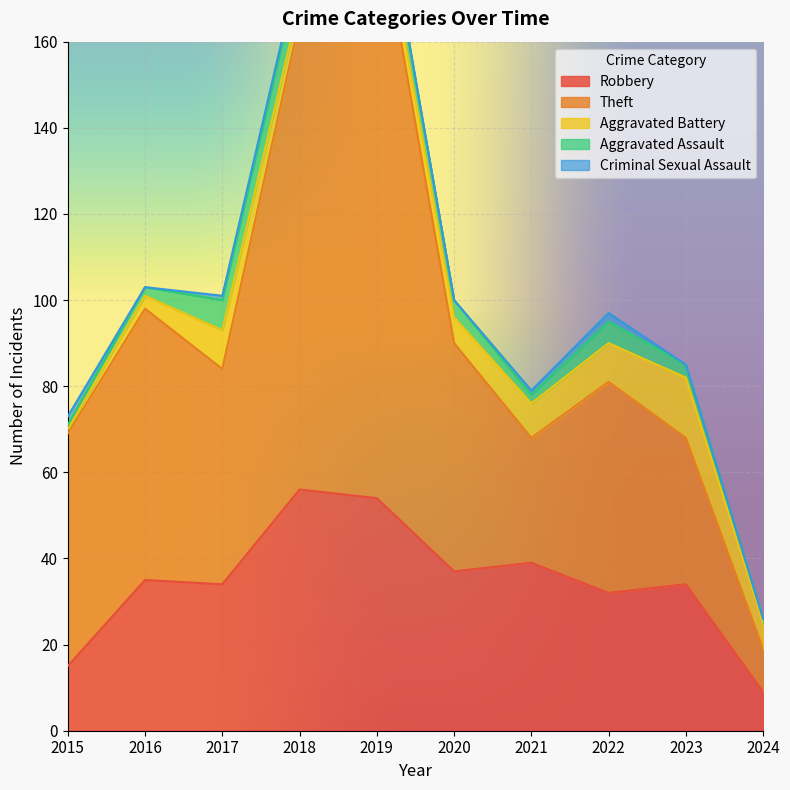

What is the spread (max minus min) of values at 2017?

49